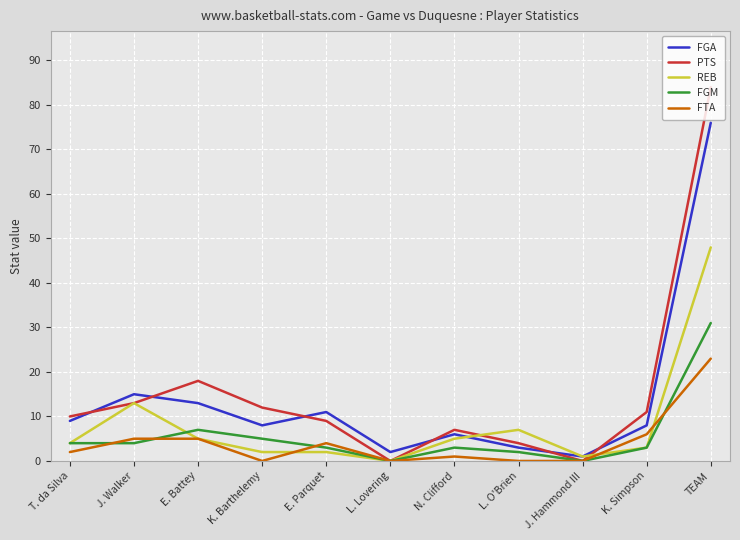

True or false: FGA and FGM cross at least once.

False